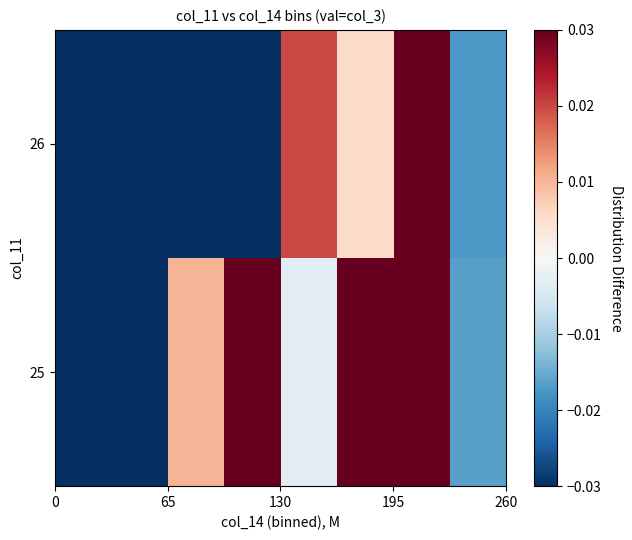

What is the minimum value shown in the chart?

-0.1